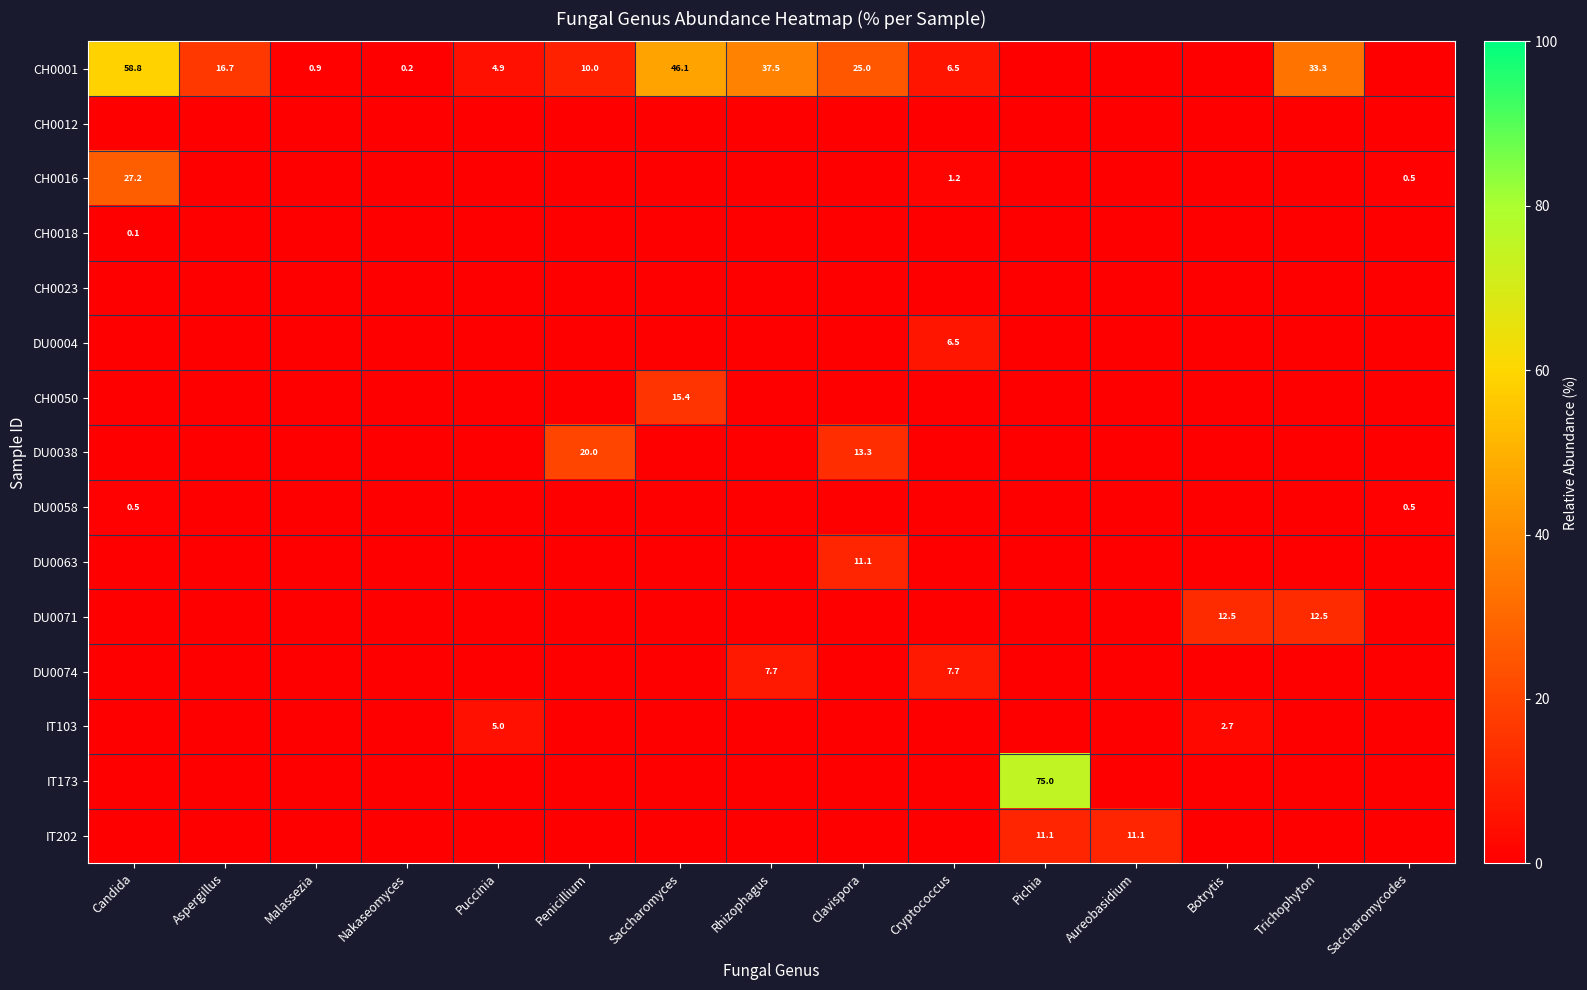

True or false: DU0004 has a value of 3.8 at Cryptococcus.

False